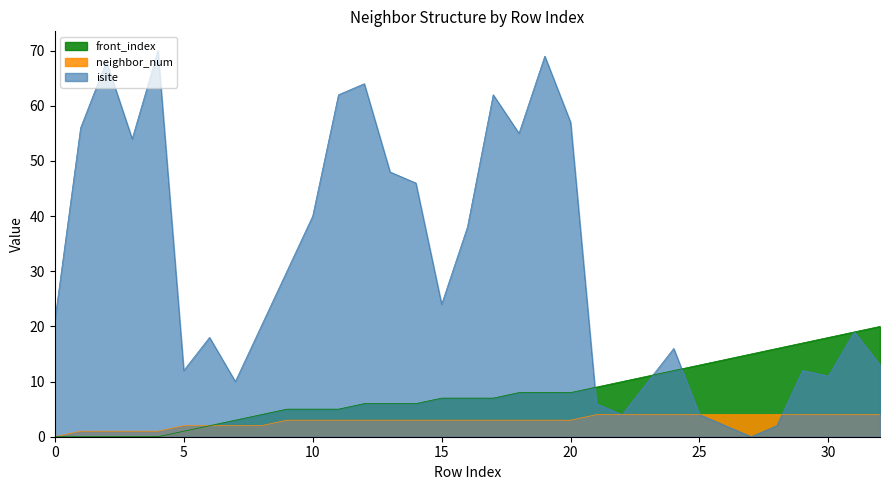

What are all the series names shown in the legend?

front_index, neighbor_num, isite